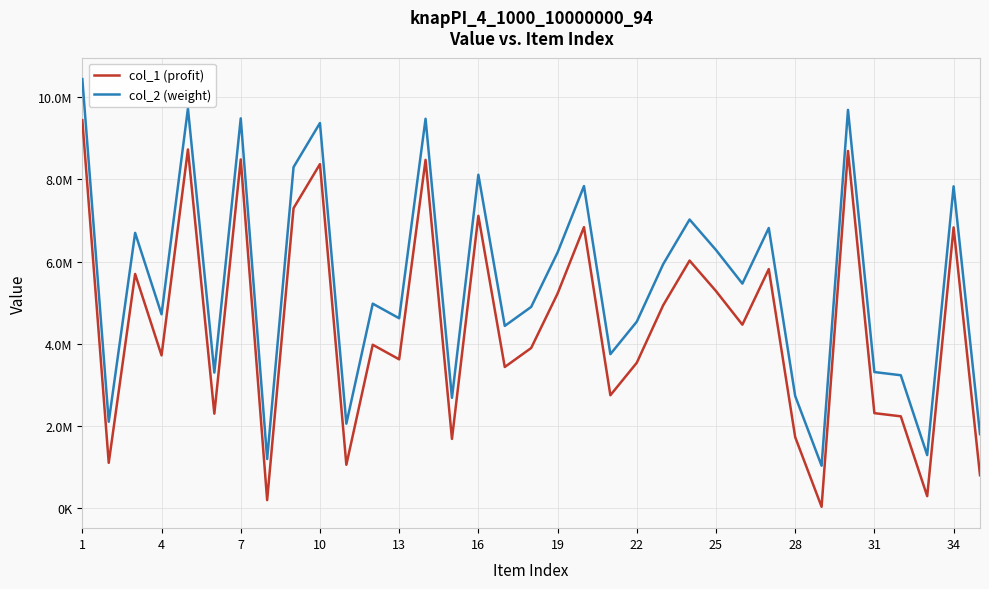

Does the chart display data point markers on the line(s)?

No